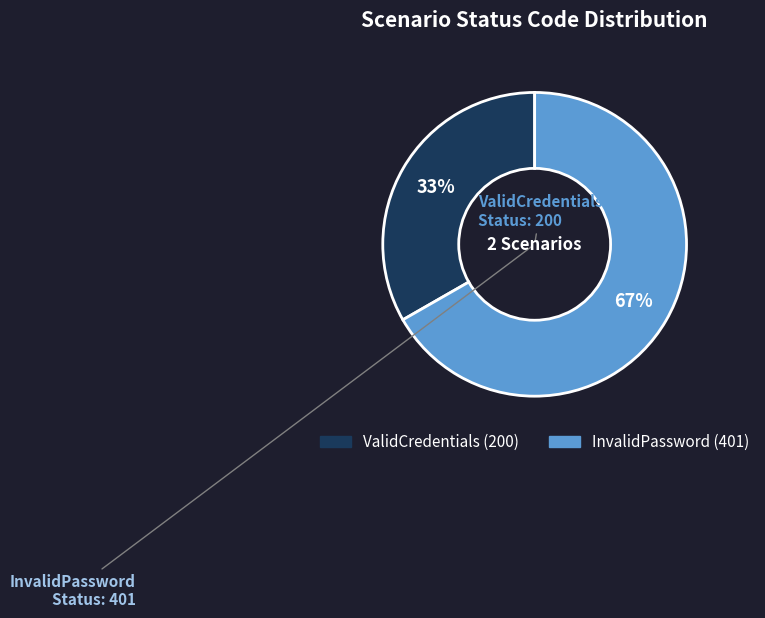

How many slices are in this pie chart?

2